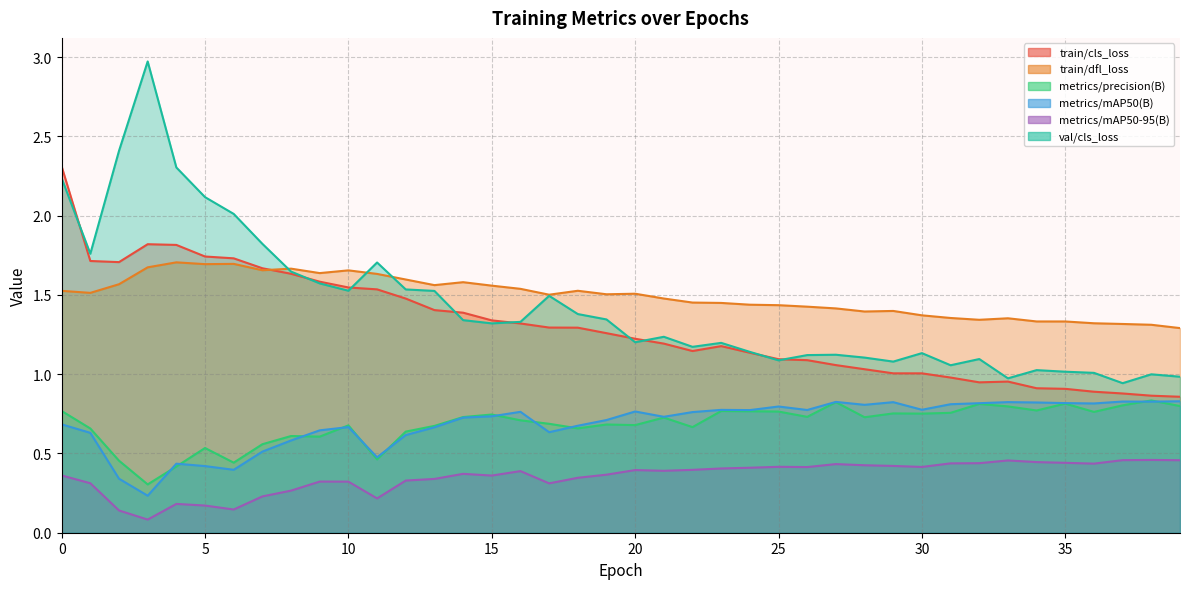

What is the smallest value displayed?

0.1